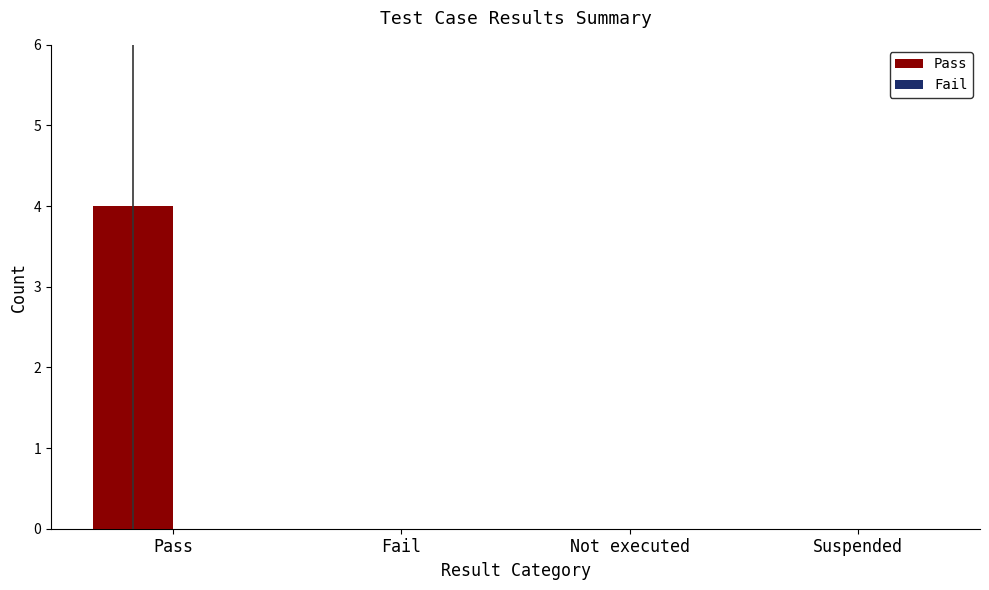

Between Fail and Pass, which is larger?

Pass